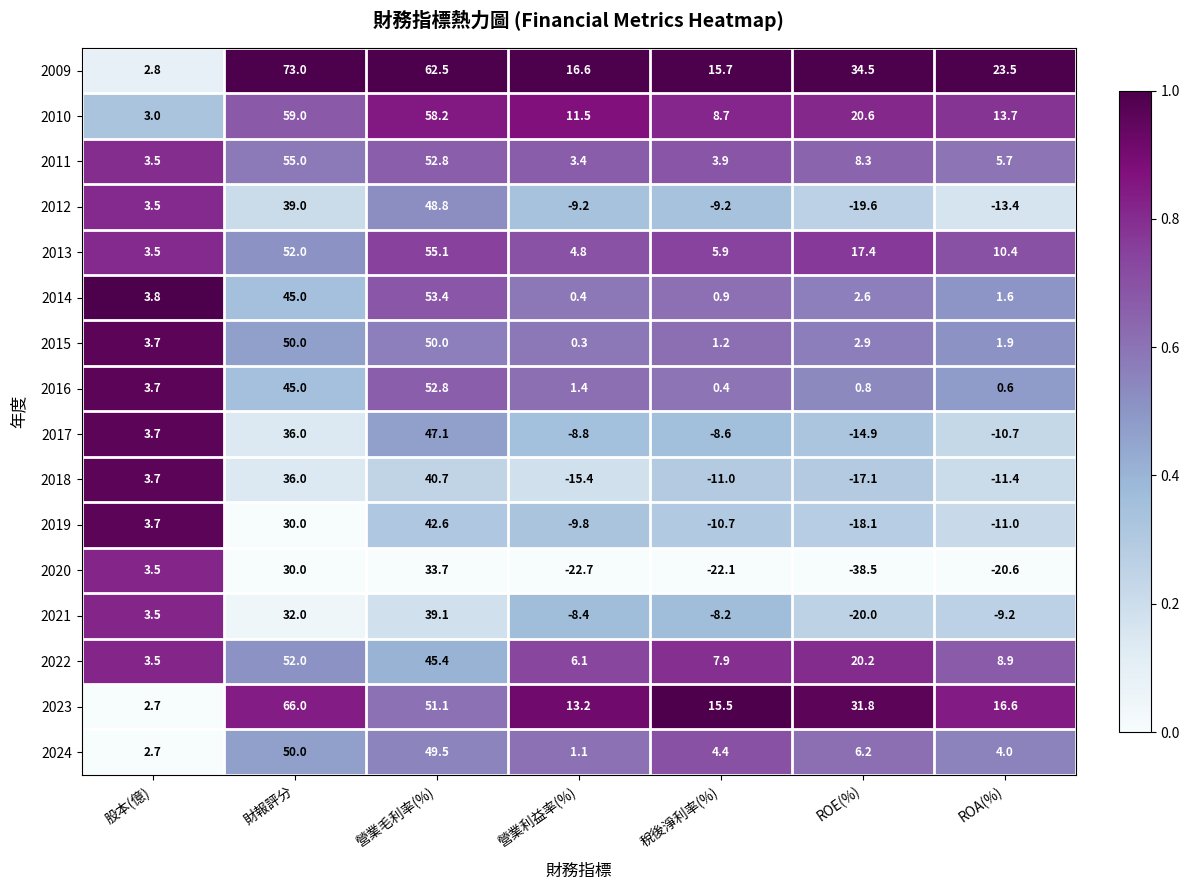

Rank the series at ROA(%) from highest to lowest value.

2009, 2023, 2010, 2013, 2022, 2011, 2024, 2015, 2014, 2016, 2021, 2017, 2019, 2018, 2012, 2020